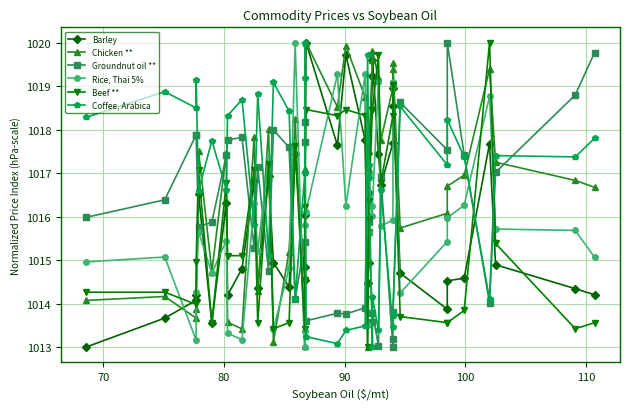

What are all the series names shown in the legend?

Barley, Chicken **, Groundnut oil **, Rice, Thai 5% , Beef **, Coffee, Arabica